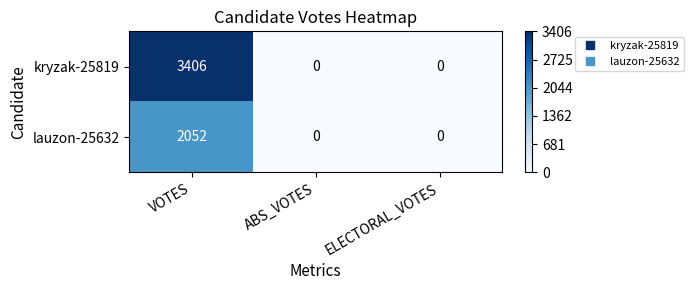

Between VOTES and ABS_VOTES, which series saw the biggest shift?

kryzak-25819